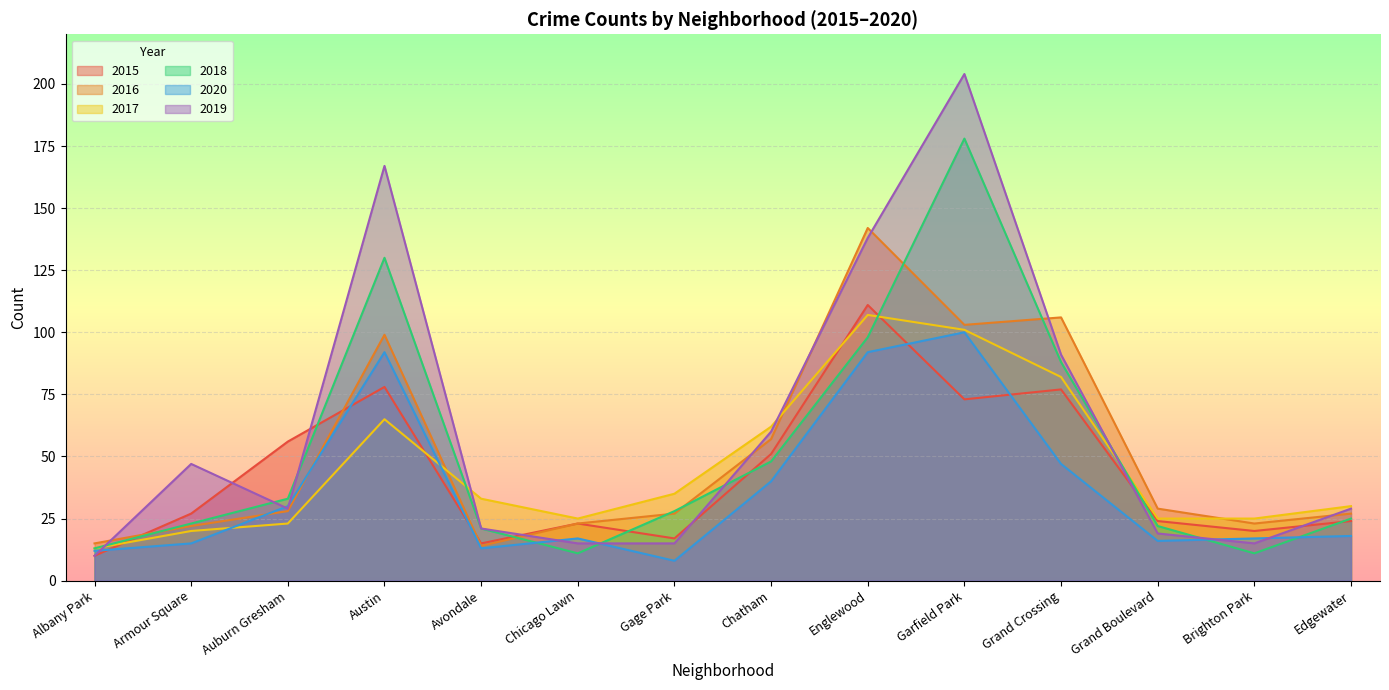

What is the sum of all 2015 values?

606